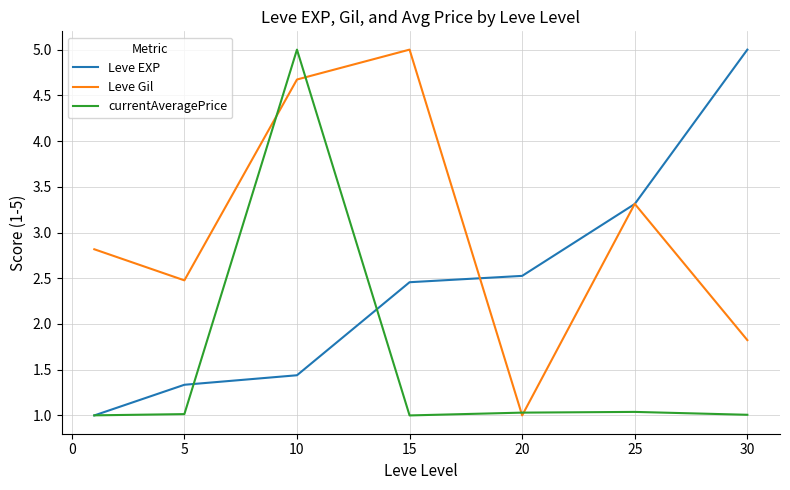

True or false: Leve Gil and Leve EXP intersect in this chart.

True